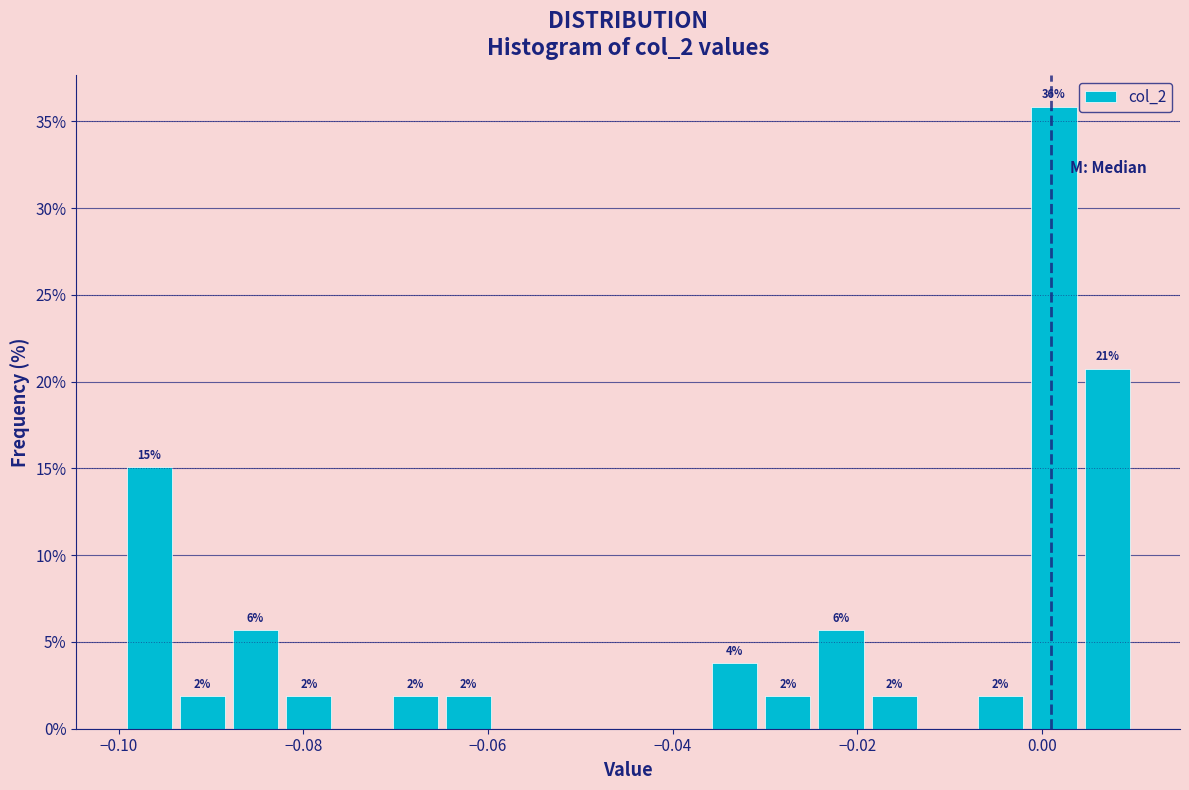

Read against the x-axis, roughly where is the centre of the tallest bar?

0.002